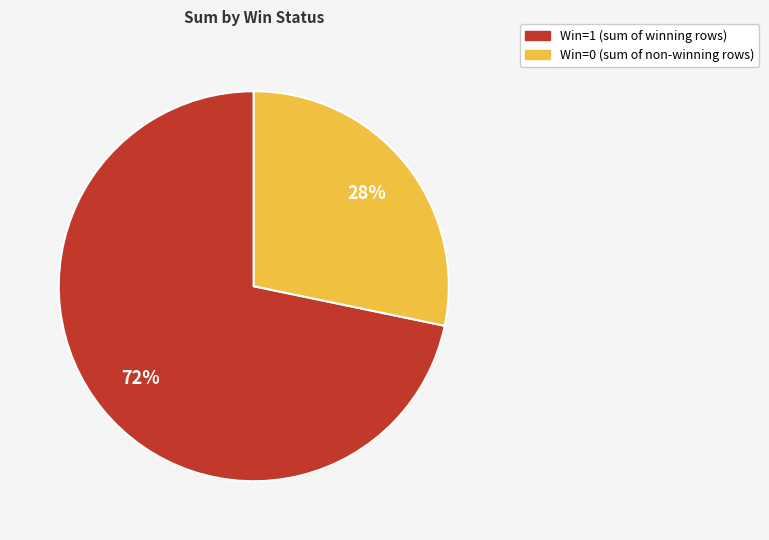

Is there any slice that represents more than half of the pie?

Yes